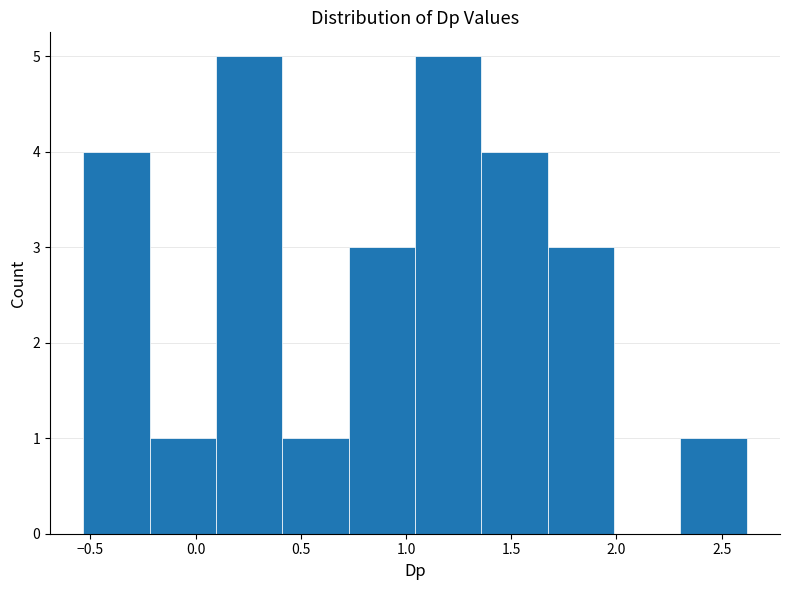

Reading left to right, transcribe this chart: for each bar, give the range it covers on the x-axis and its height. Neither the bar edges nor the heights are printed on the chart, so give them approximately, as read against the axes.

-0.55 to -0.20: 4
-0.20 to 0.10: 1
0.10 to 0.40: 5
0.40 to 0.75: 1
0.75 to 1.05: 3
1.05 to 1.35: 5
1.35 to 1.65: 4
1.65 to 2.00: 3
2.00 to 2.30: 0
2.30 to 2.60: 1